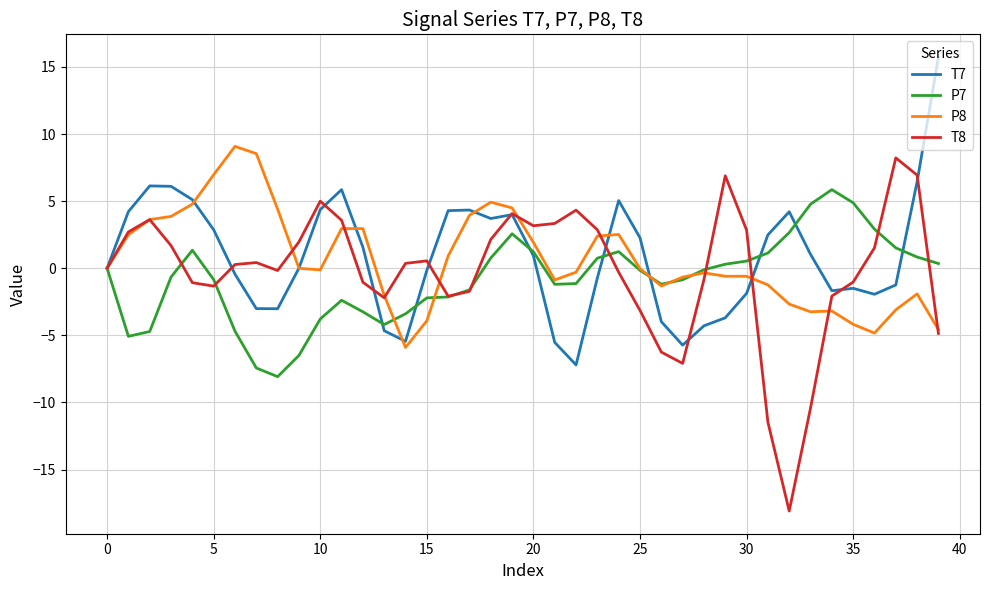

What is the difference between the maximum and minimum values in the P8 series?

15.0